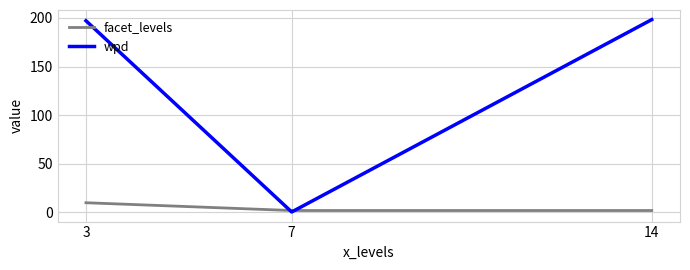

Which series has the largest total across all categories?

wpd